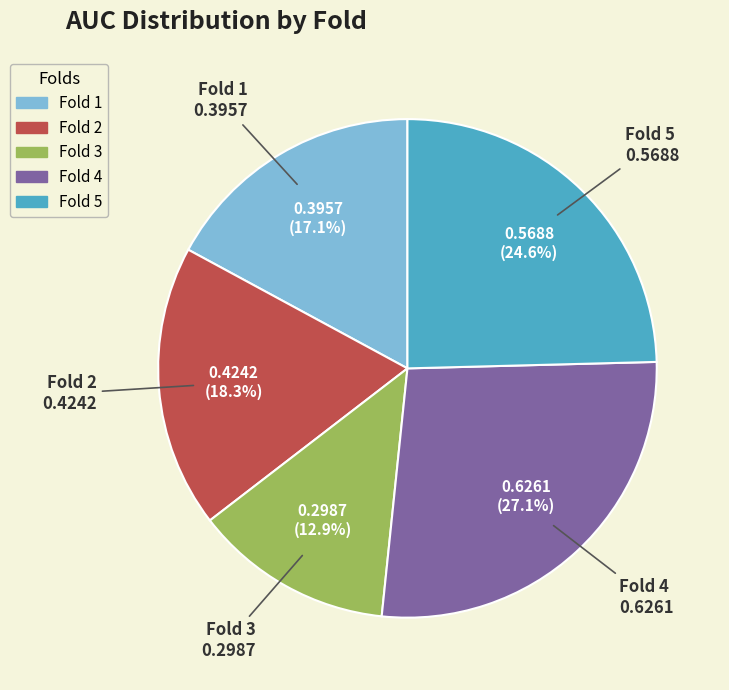

Is there a majority slice in this chart?

No